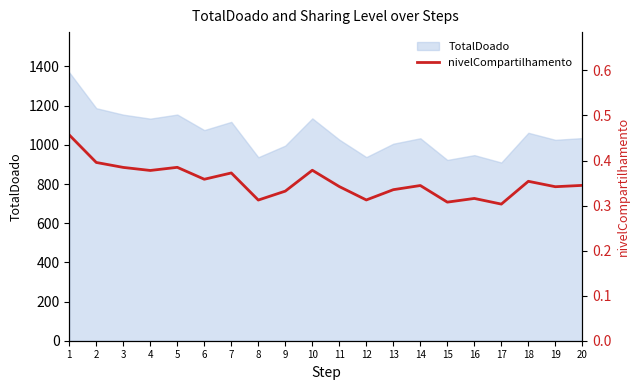

What is the lowest value of the TotalDoado series?

909.8